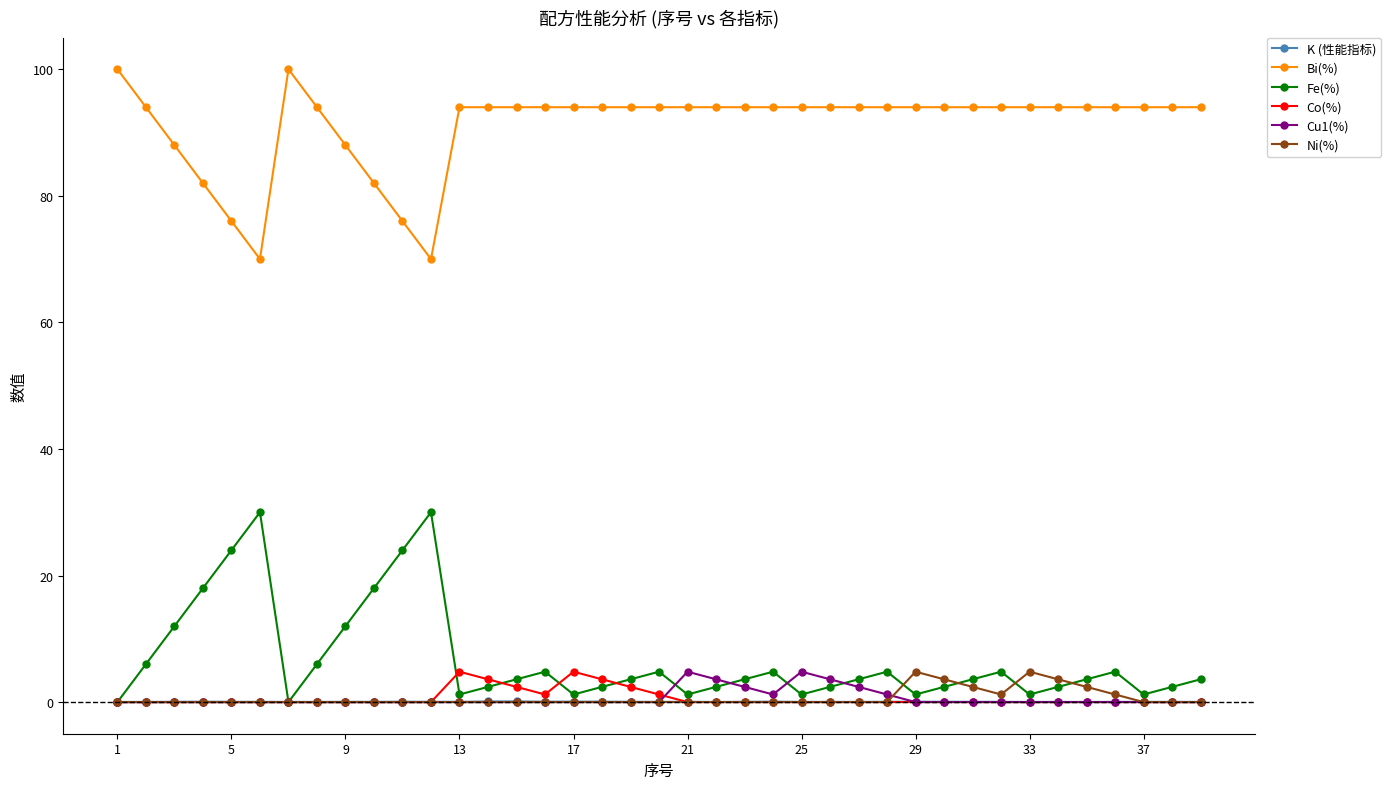

Which series has the largest total across all categories?

Bi(%)